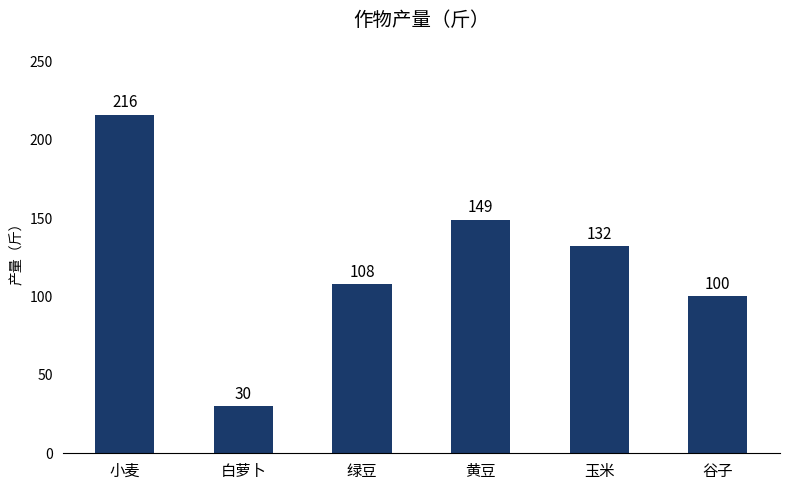

How many values are below 132?

3